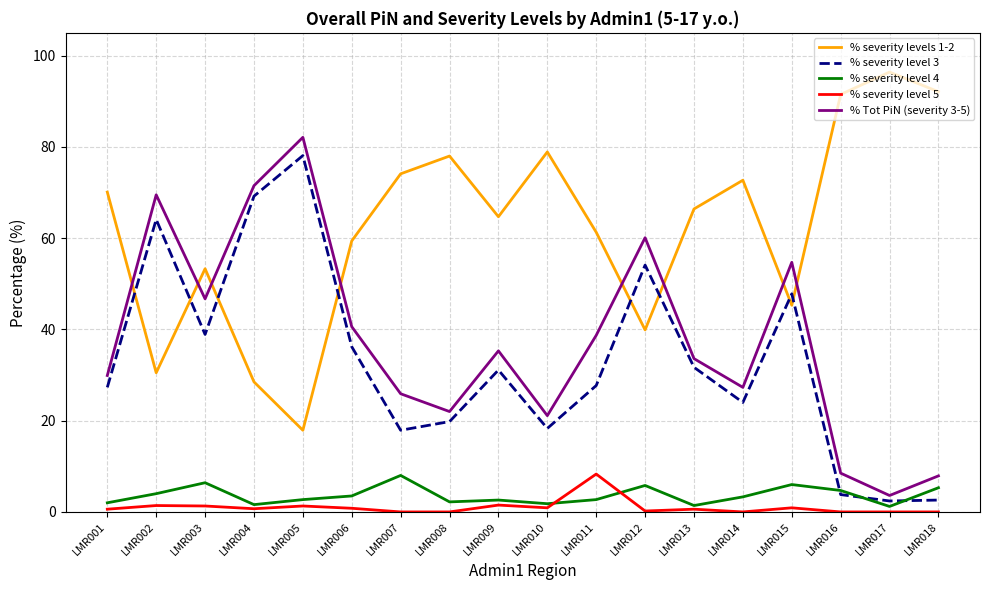

What is the difference between the maximum and minimum values in the % severity levels 1-2 series?

78.5